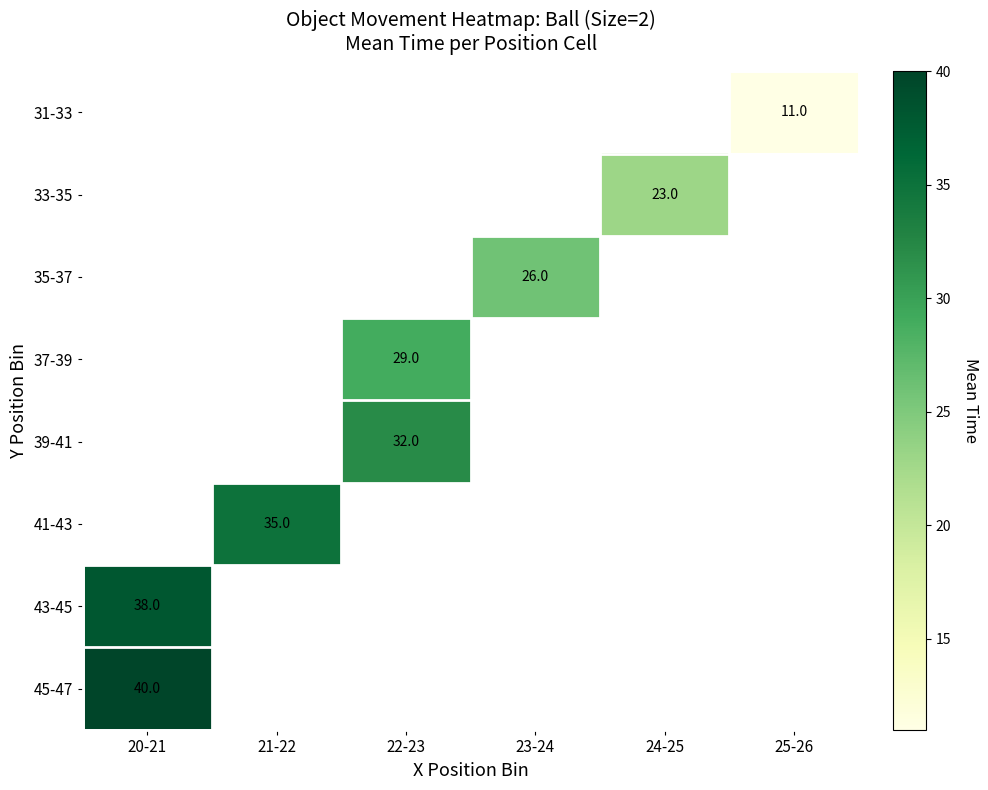

Is it true that 31-33 equals 11 at 25-26?

True